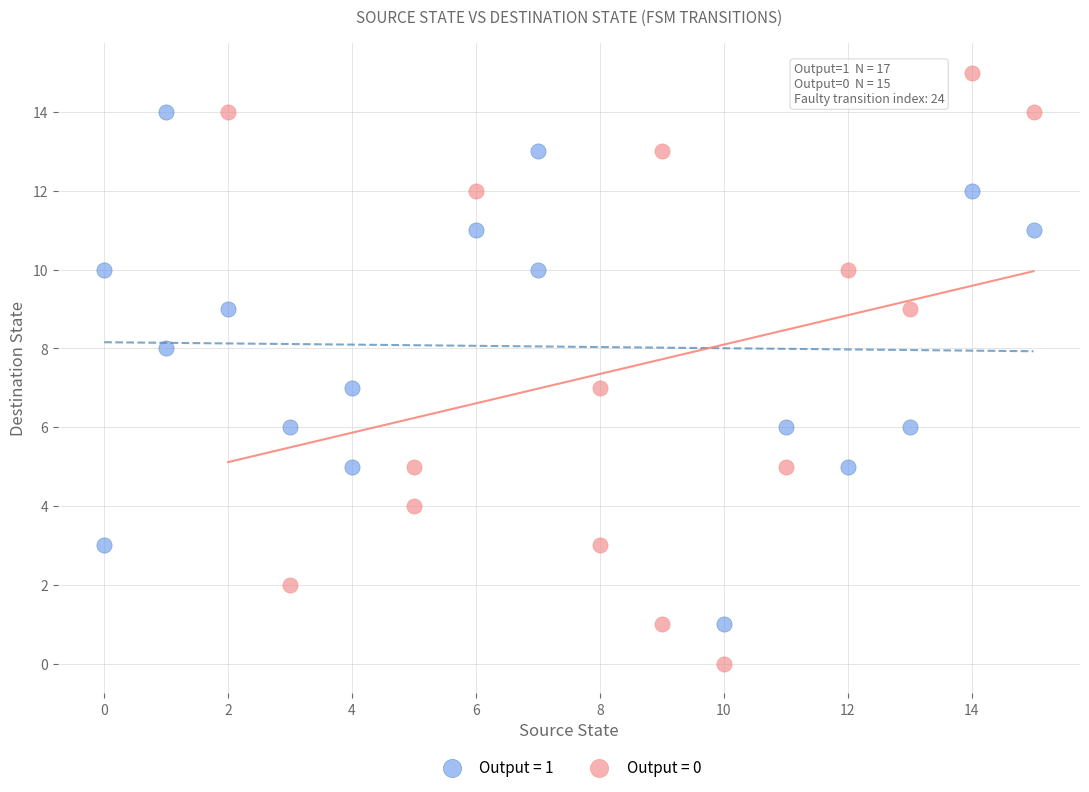

Which series has the largest Y range (max minus min)?

Output = 0